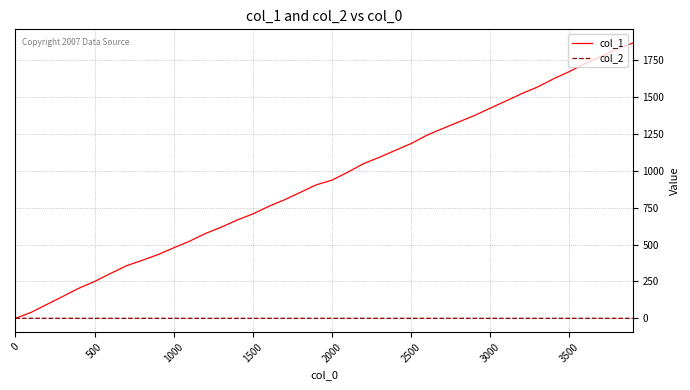

How many intersections are there between col_1 and col_2?

1